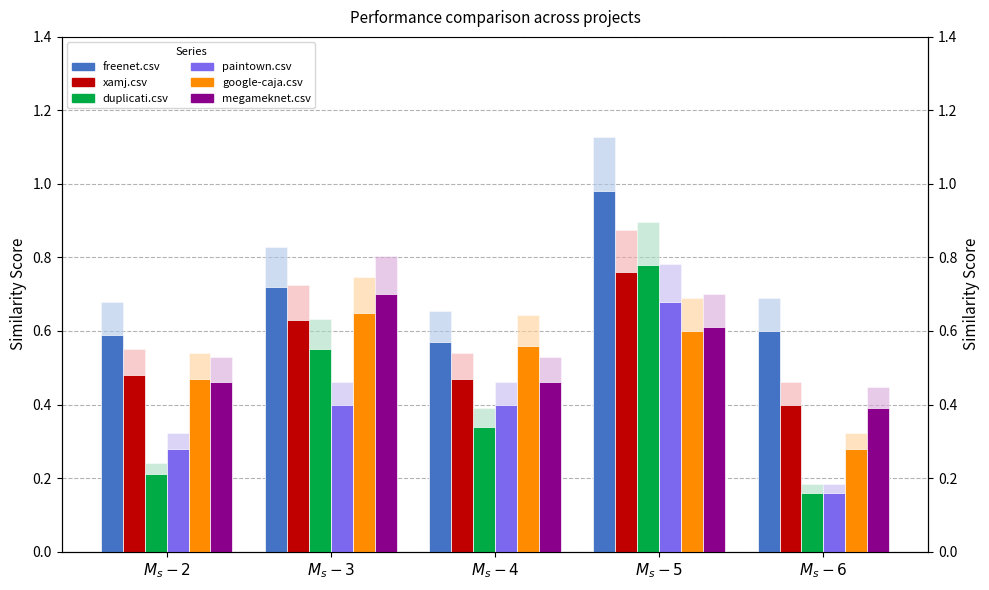

How many bars are there in total?

30